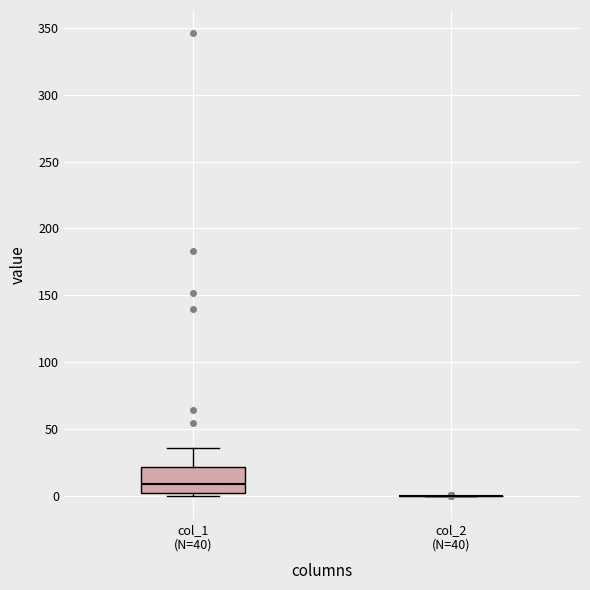

Where does the median line of the box for col_1 (N=40) sit on the y-axis? The values are not printed on the chart, so give them approximately, as read against the axis.

10